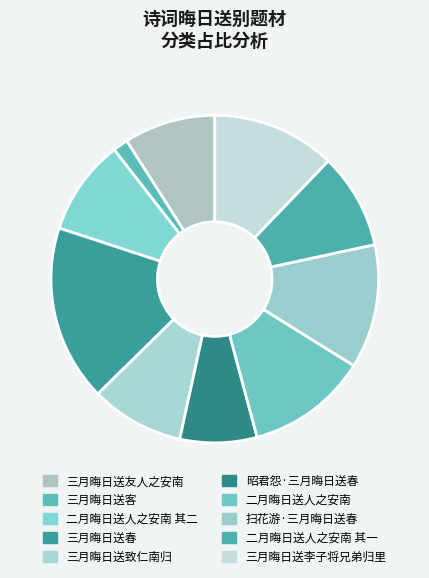

Count the number of slices in the pie.

10